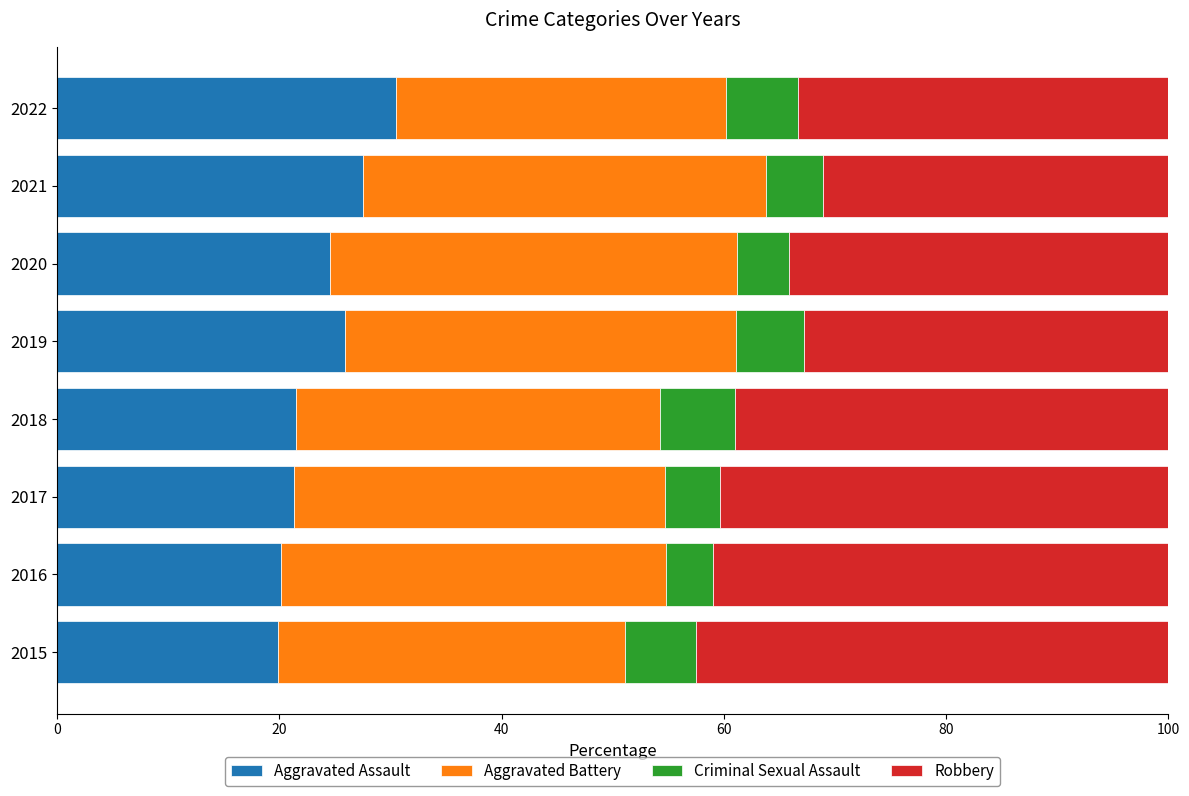

What is the lowest value of the Aggravated Assault series?

19.8